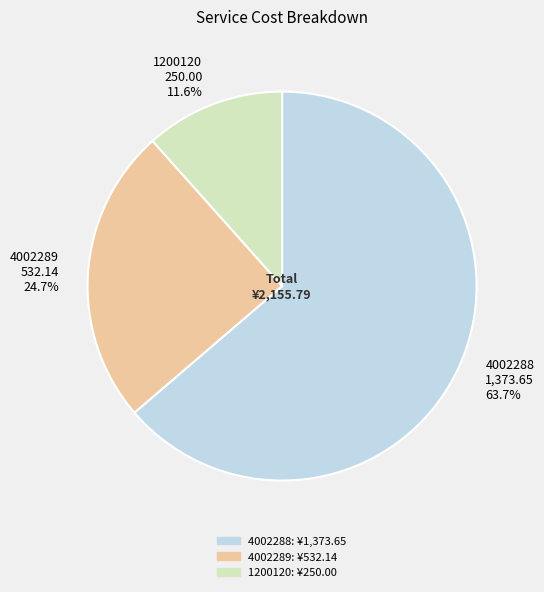

What is the largest slice in the pie chart?

4002288 1,373.65 63.7%